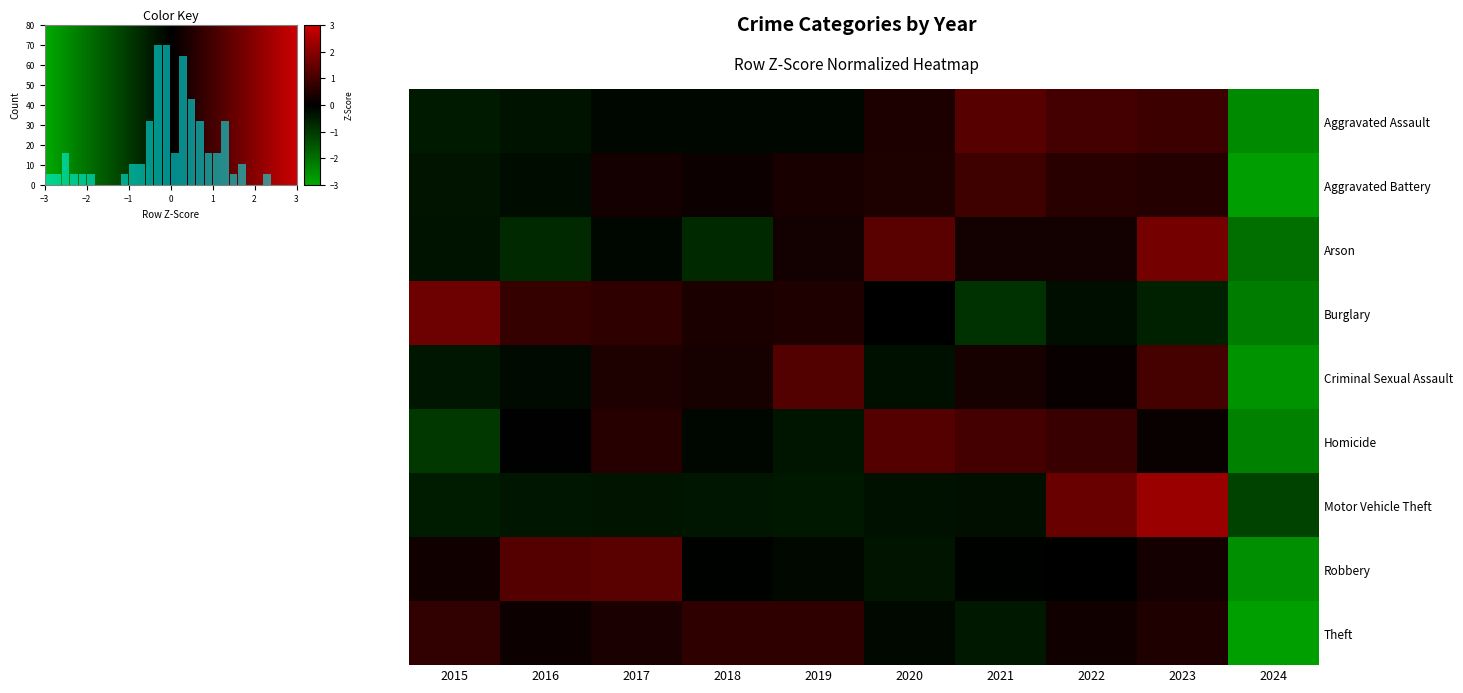

The value of Robbery at 2022 is -0.0. True or false?

False